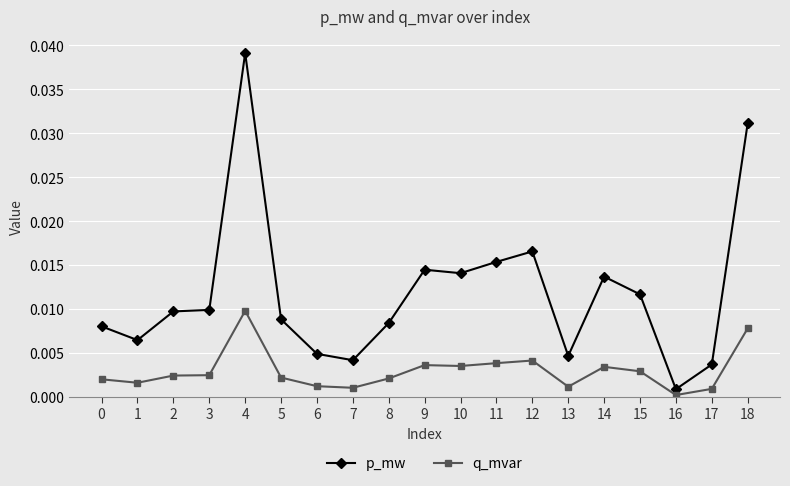

True or false: q_mvar and p_mw cross at least once.

False